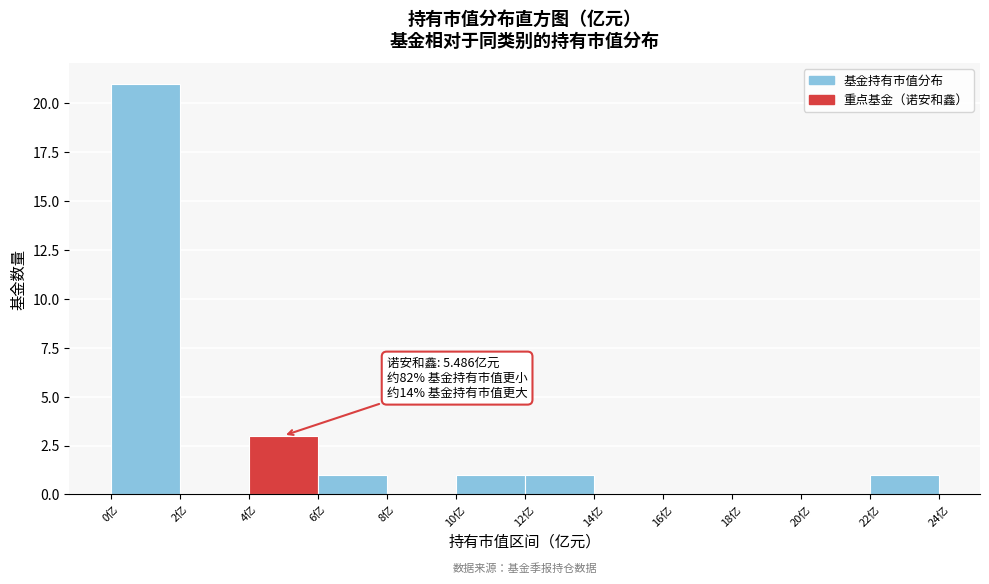

Which range on the x-axis has the tallest bar?

0 to 2